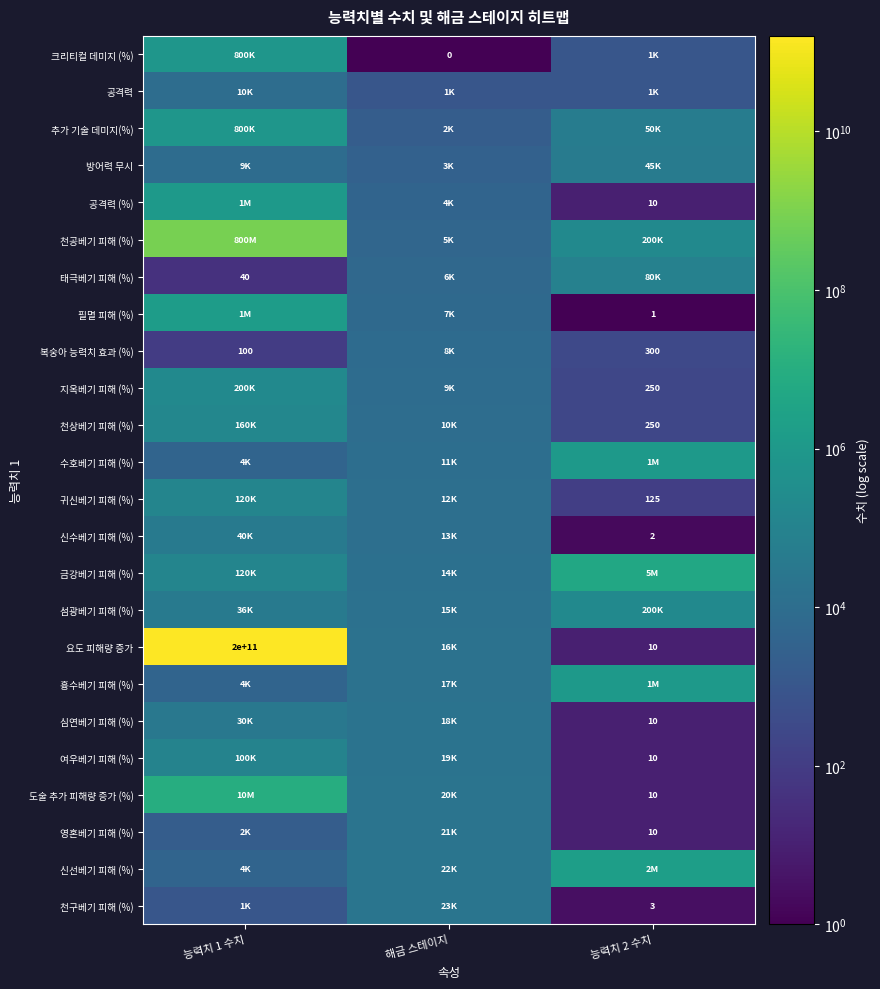

Is it true that 요도 피해량 증가 equals 4 at 능력치 2 수치?

False